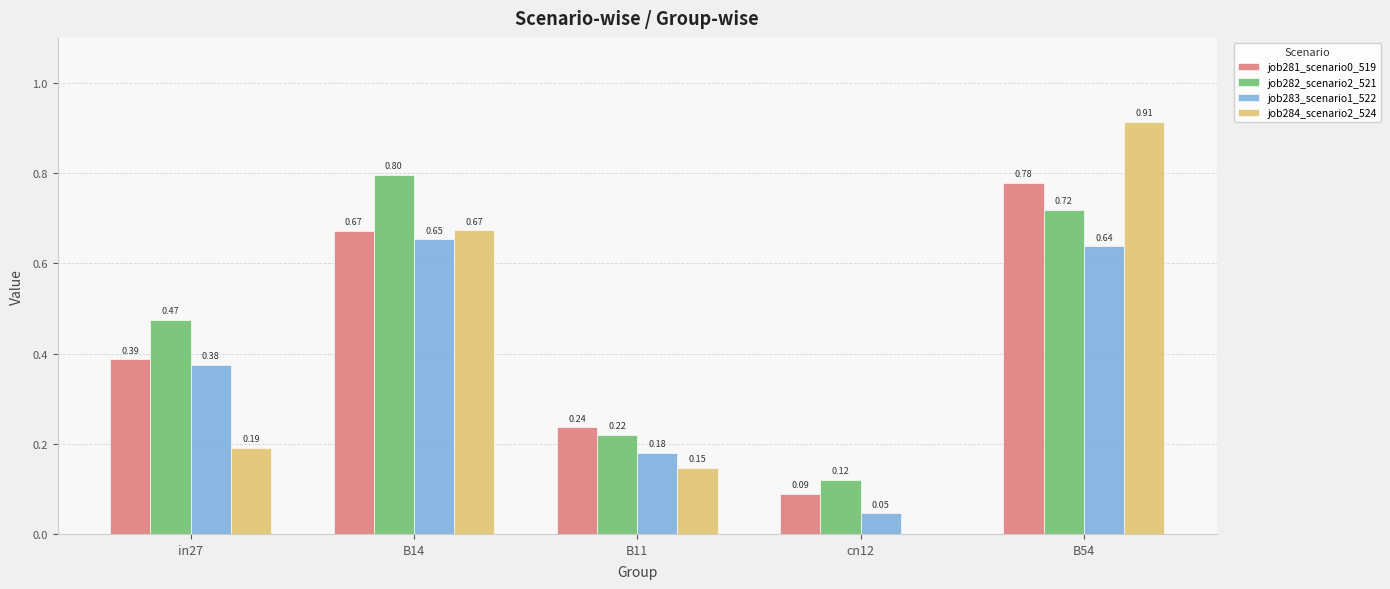

What is the total value across all series at B14?

2.8